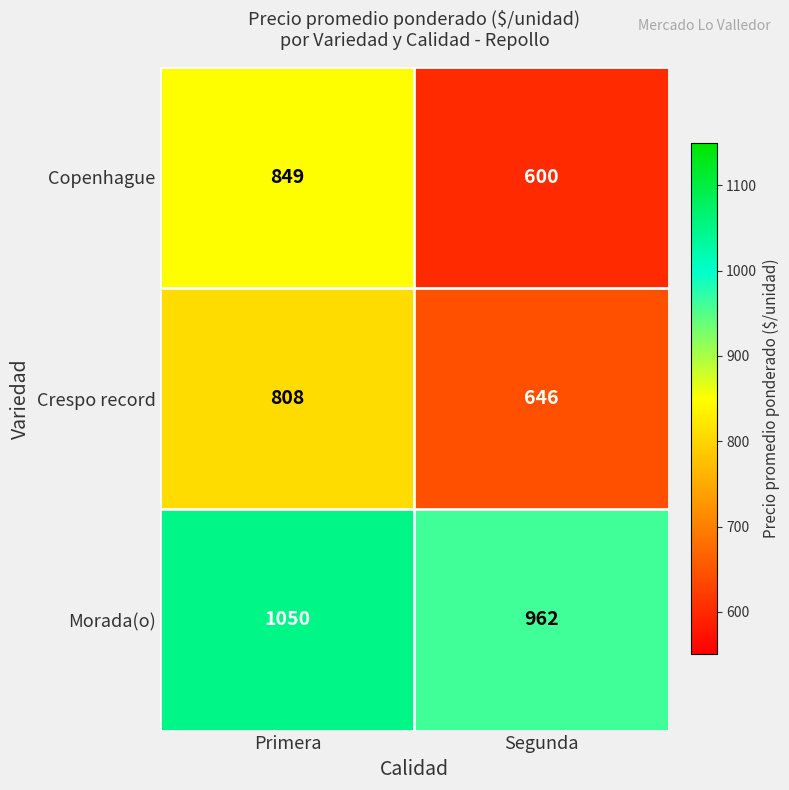

At Primera, list the series in order from largest to smallest.

Morada(o), Copenhague, Crespo record